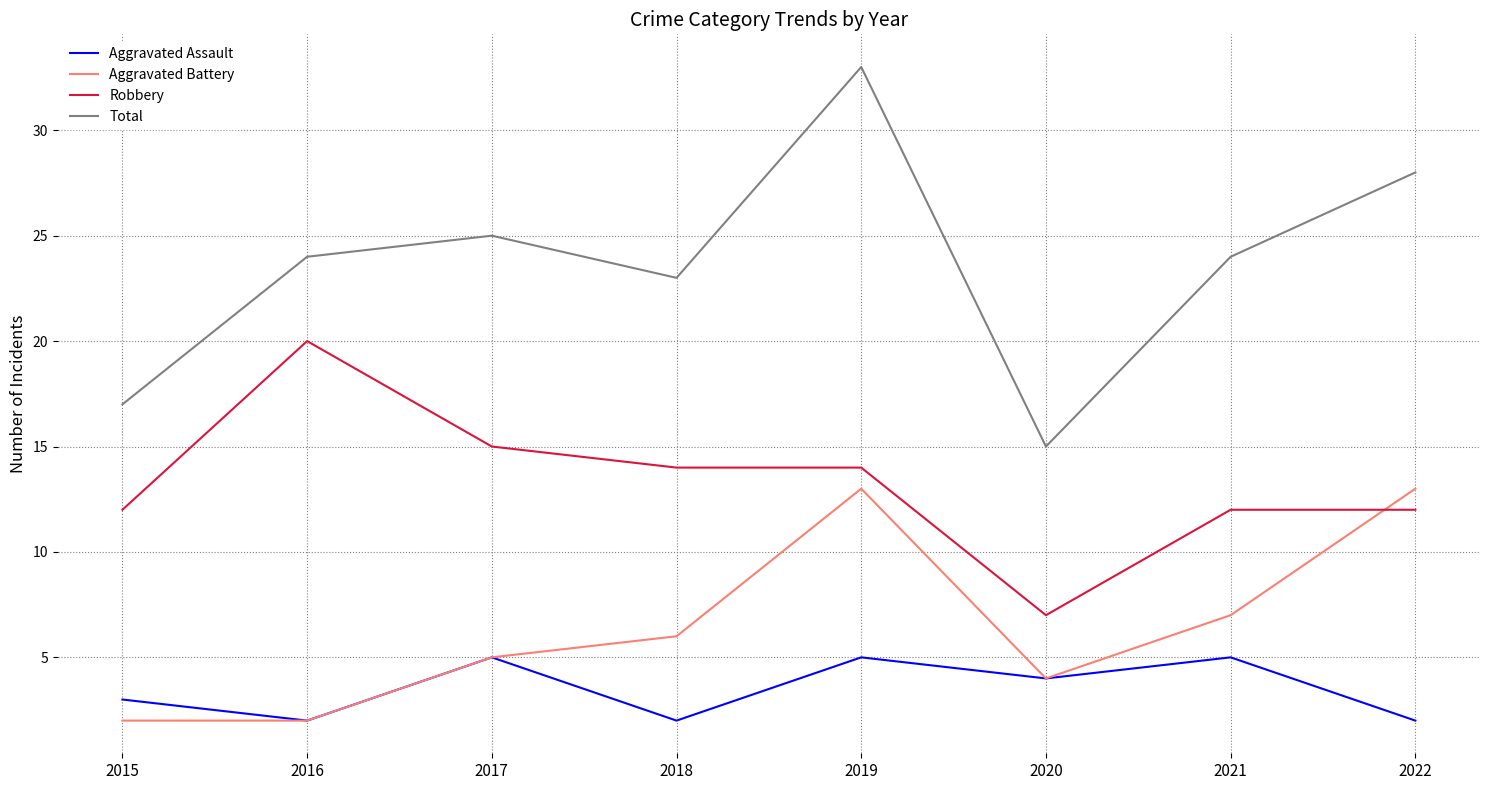

The Robbery series shows 12 at 2020. True or false?

False